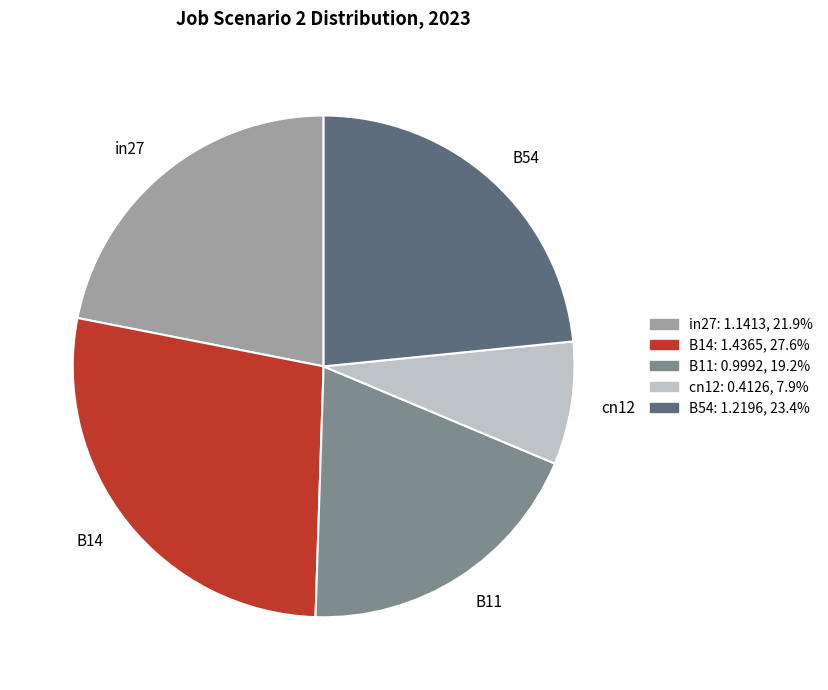

Count the number of slices in the pie.

5